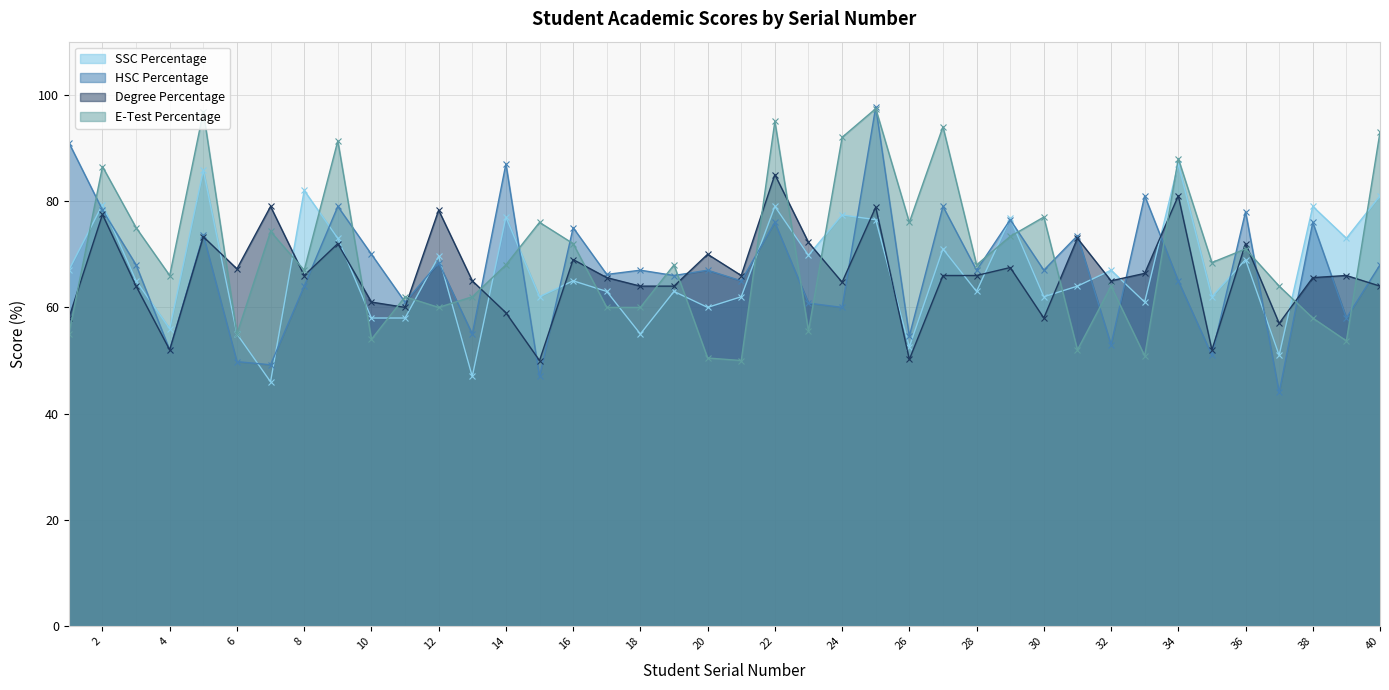

What is the difference between the maximum and minimum values in the etest_p series?

47.4